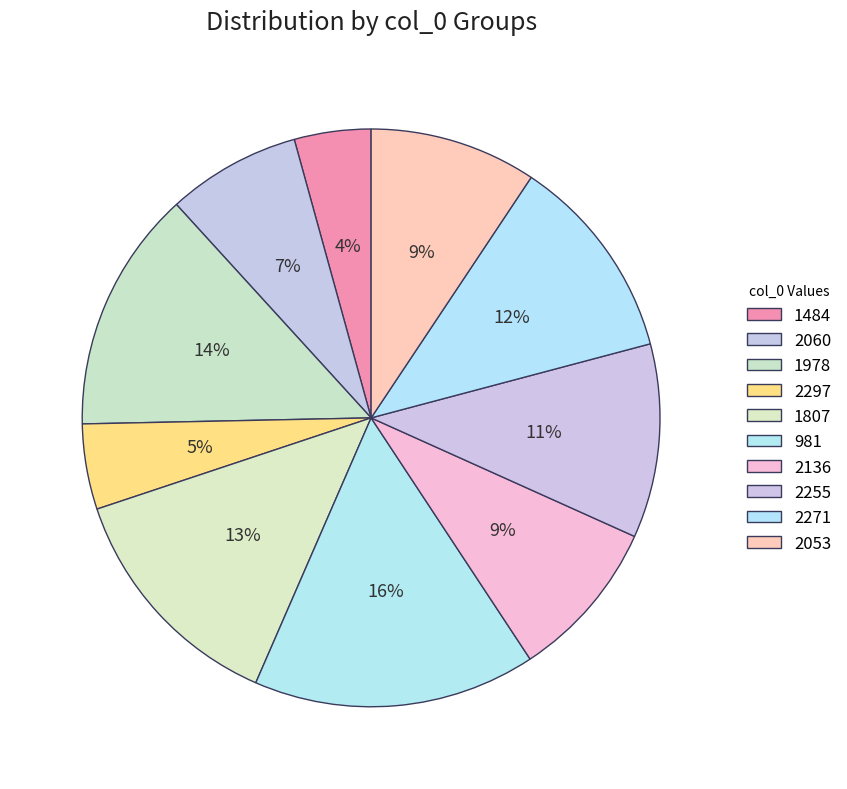

Which category has the biggest portion of the pie?

981